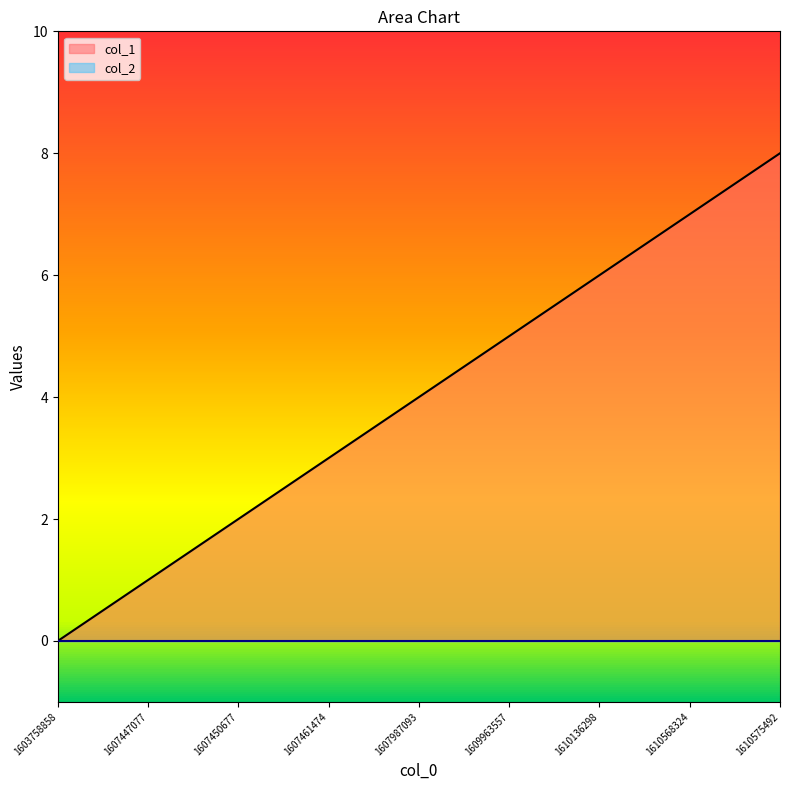

What is the difference between the maximum and minimum values?

8